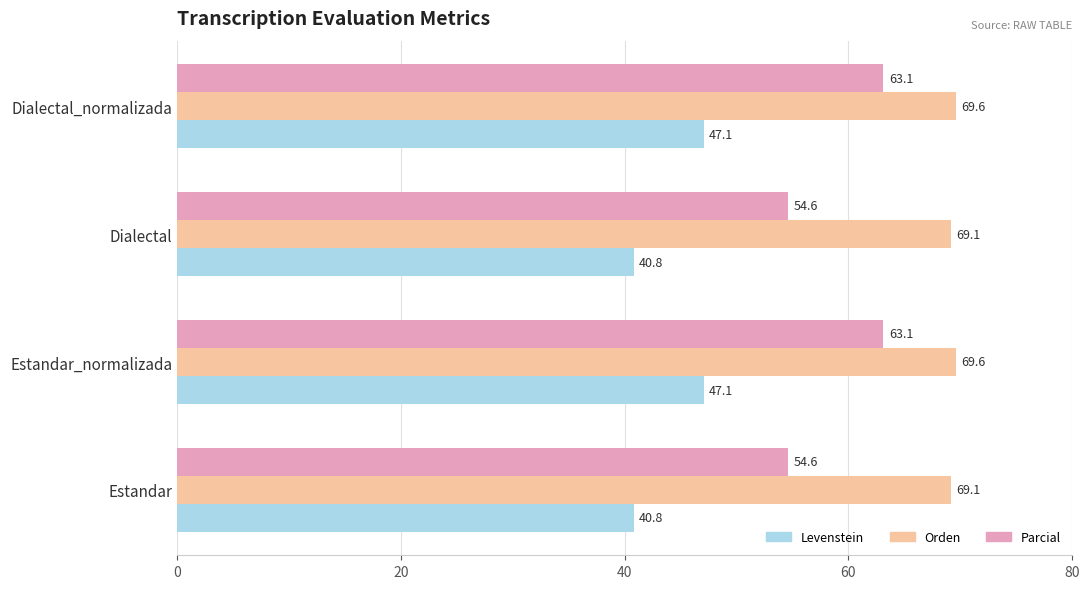

Between Estandar and Dialectal_normalizada, which series saw the biggest shift?

Parcial